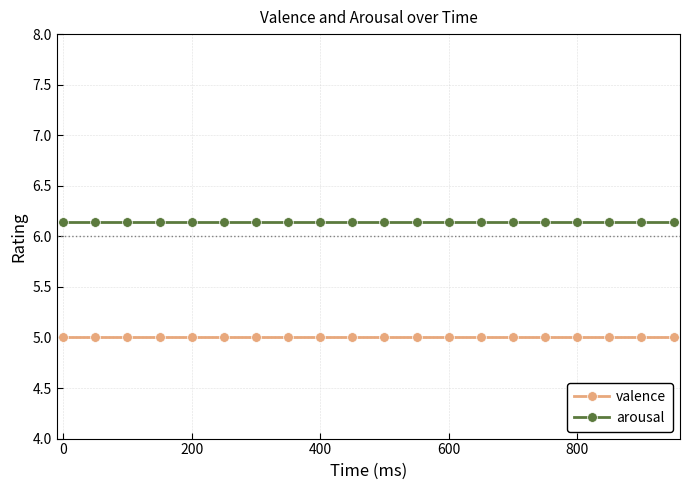

What are all the series names shown in the legend?

valence, arousal